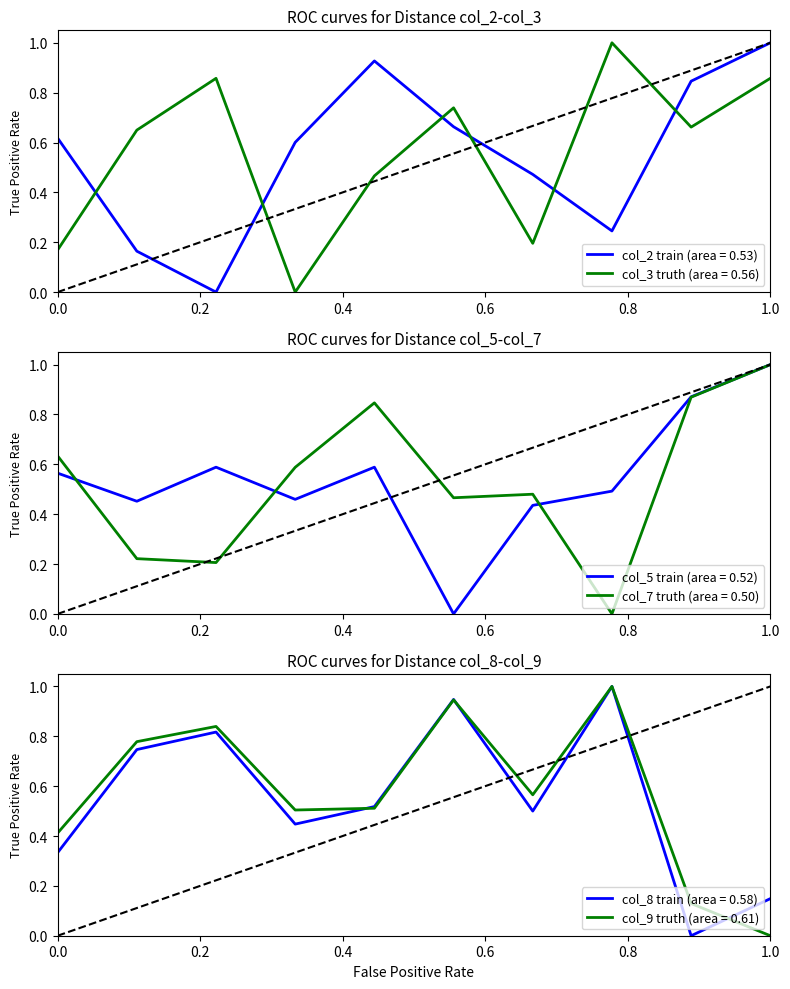

What is the highest value of the col_9 truth (area = 0.61) series?

1.0